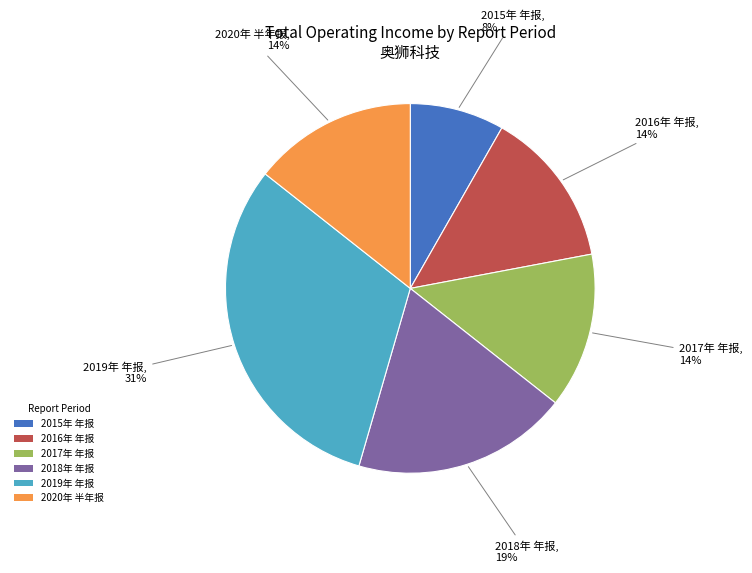

How many slices are in this pie chart?

6